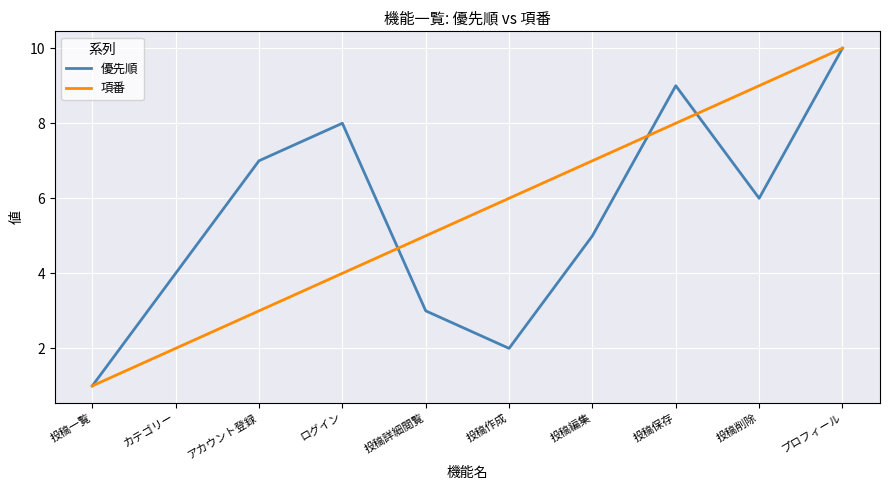

At which category is the sum across all series the highest?

プロフィール